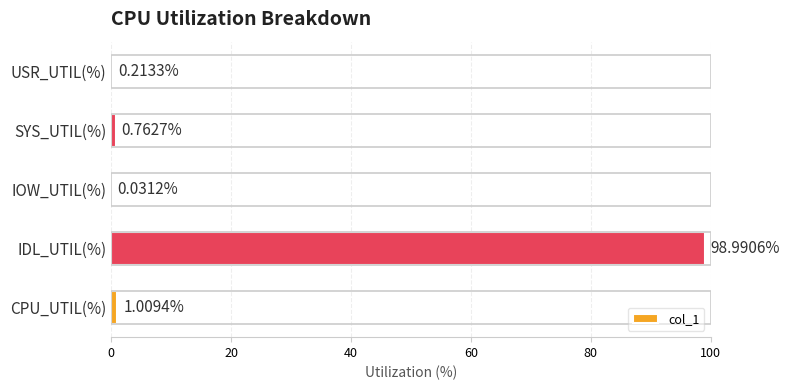

What is the sum of all values?

101.0